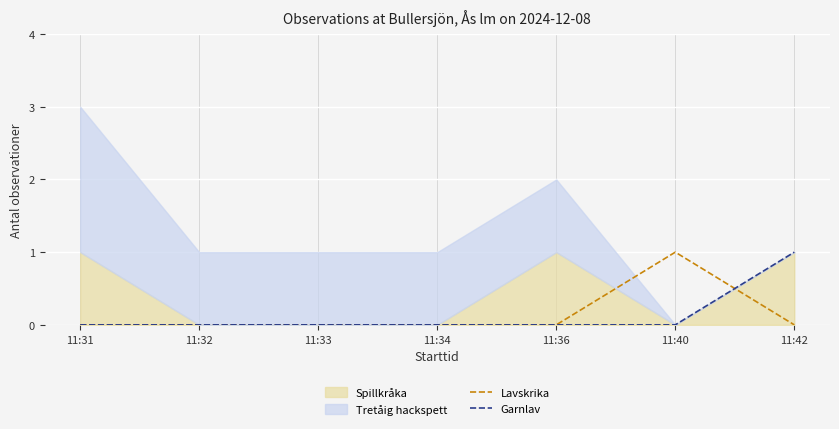

Does the chart display data point markers on the line(s)?

No